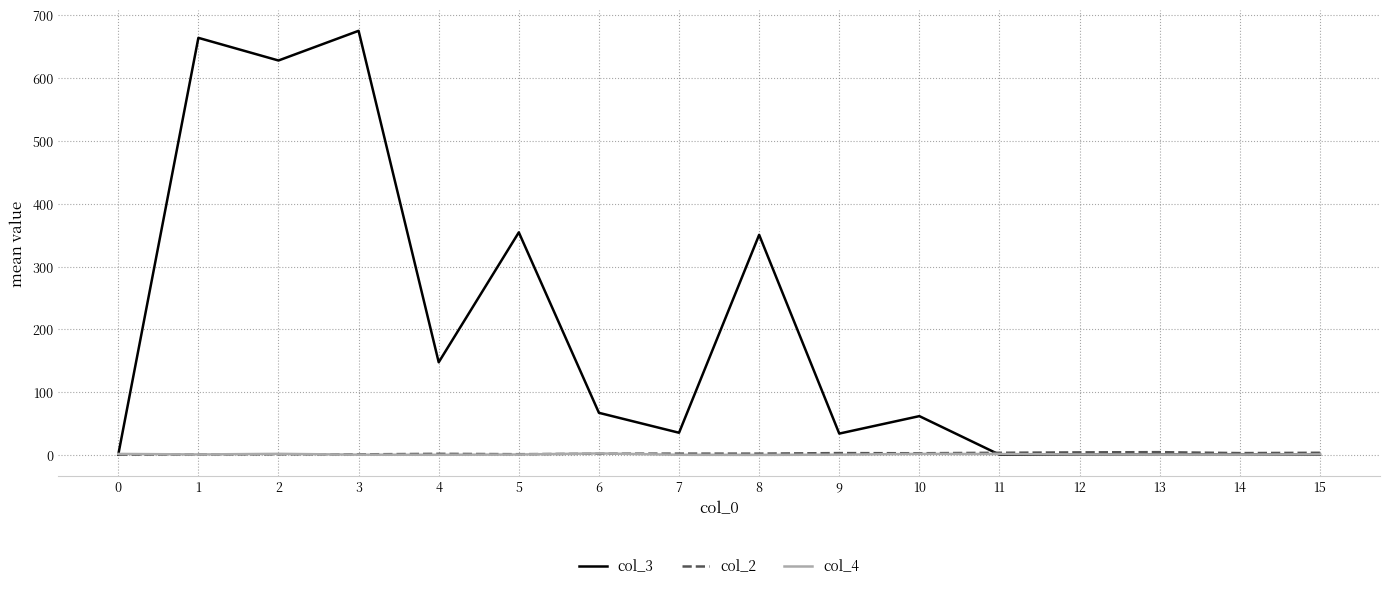

Which series has the largest total across all categories?

col_3